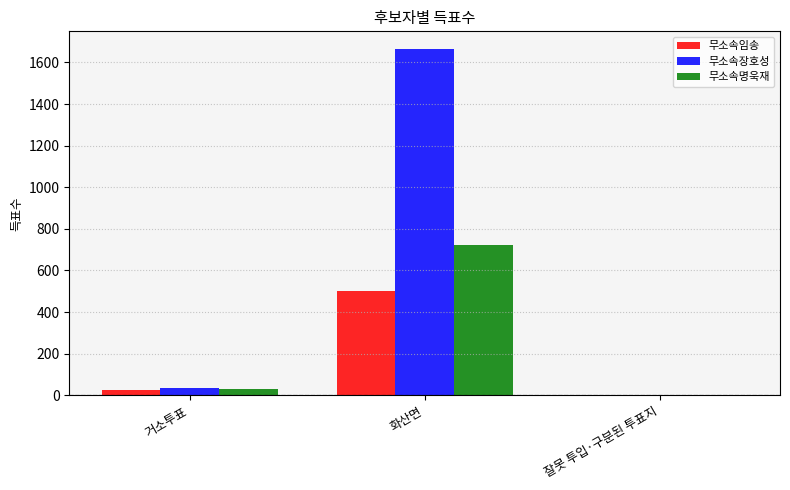

What is the maximum value shown in the chart?

1666